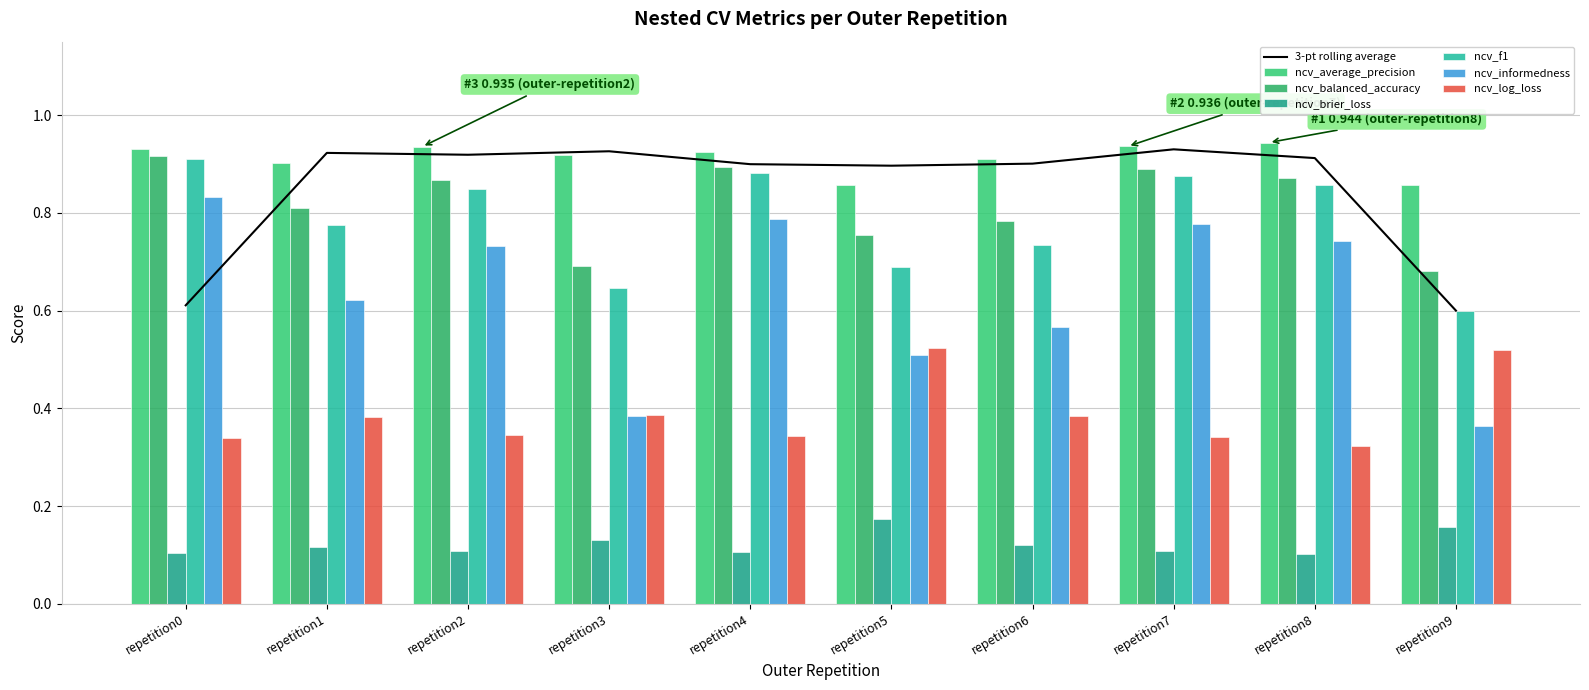

Which series has the largest total across all categories?

ncv_average_precision